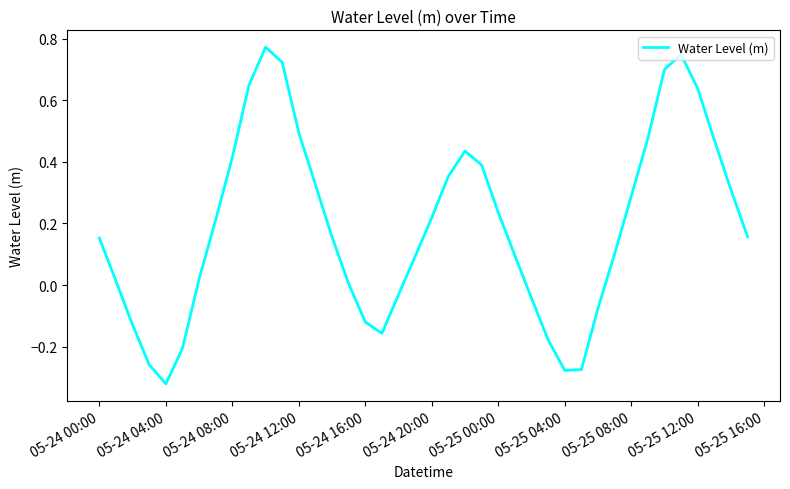

Count the number of data series in this chart.

1